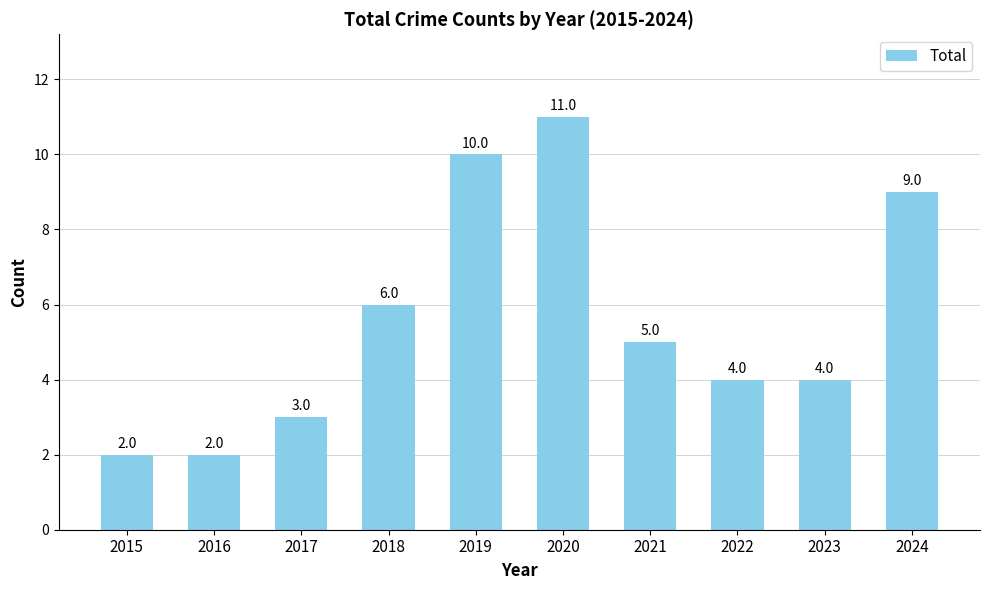

How many bars are there in total?

10